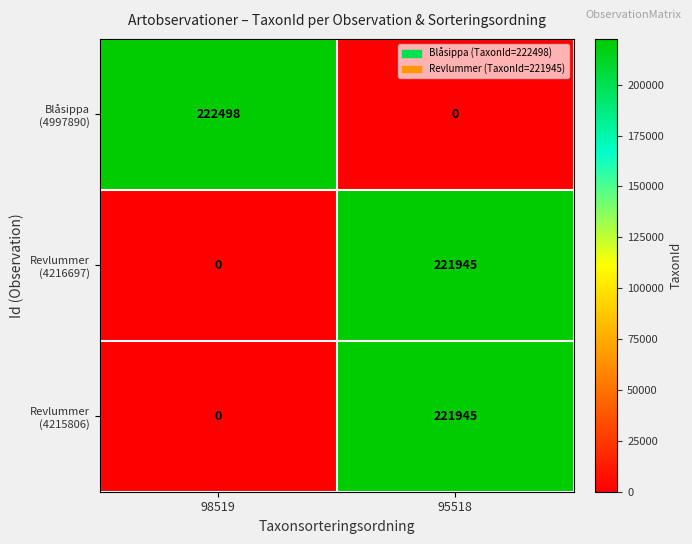

What is the total value across all series at 98519?

222498